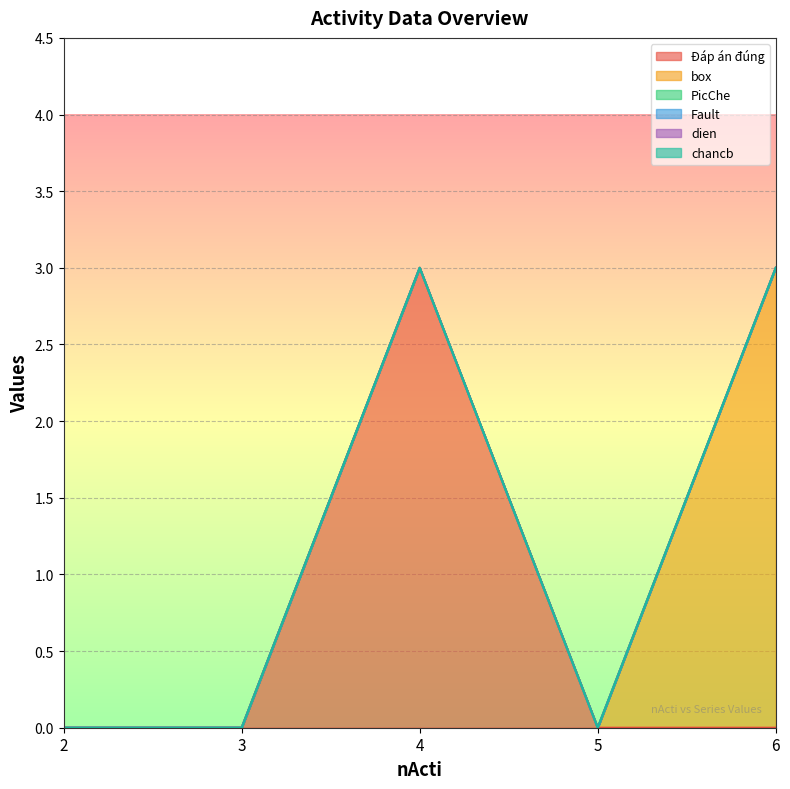

True or false: Fault and PicChe intersect in this chart.

False